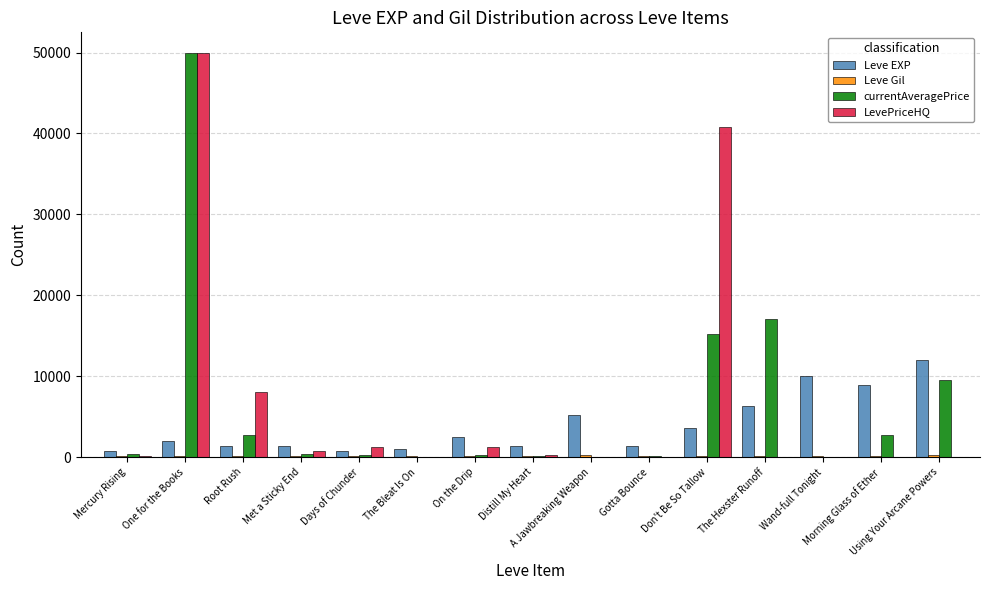

What is the maximum value for Leve EXP?

12030